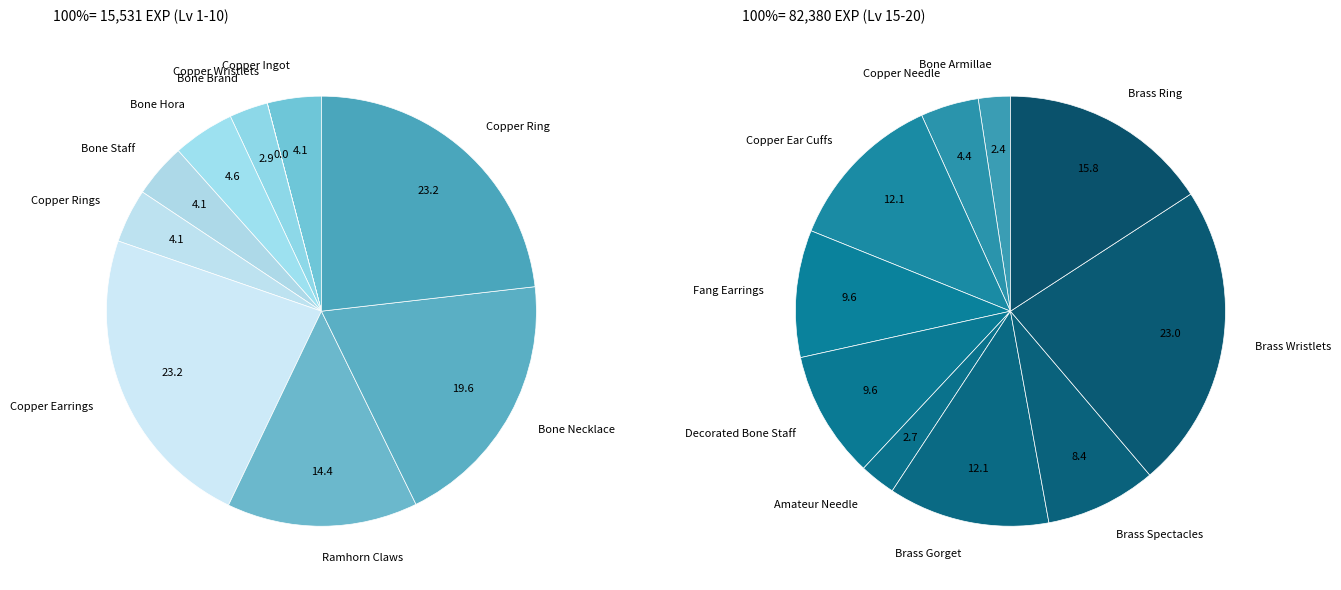

Is the sum of Copper Rings and Bone Staff greater than half?

No